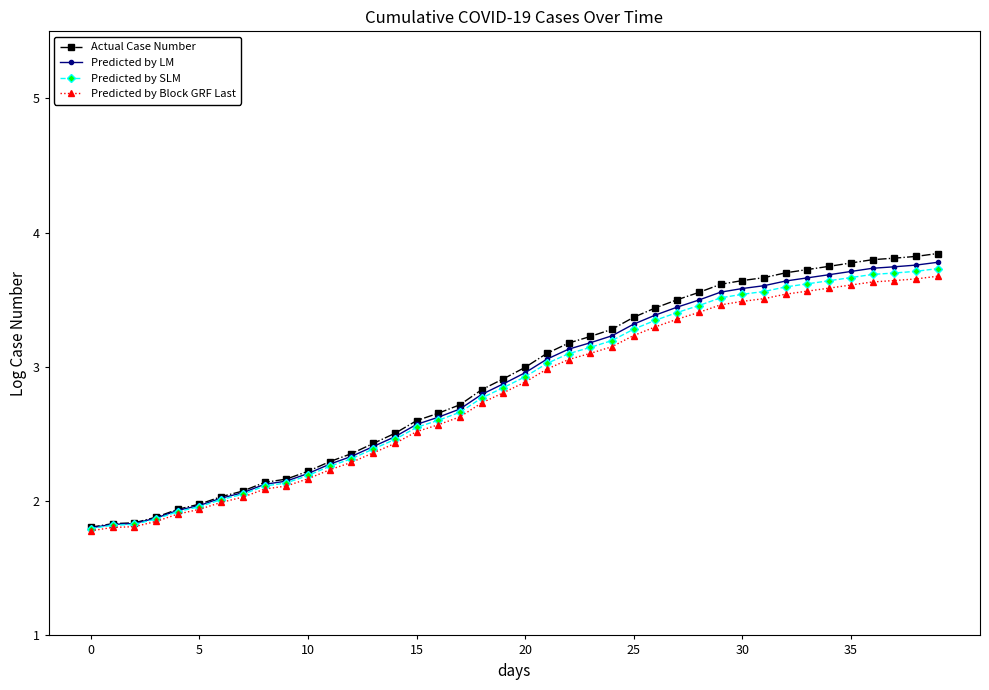

How many data points does each series have?

40